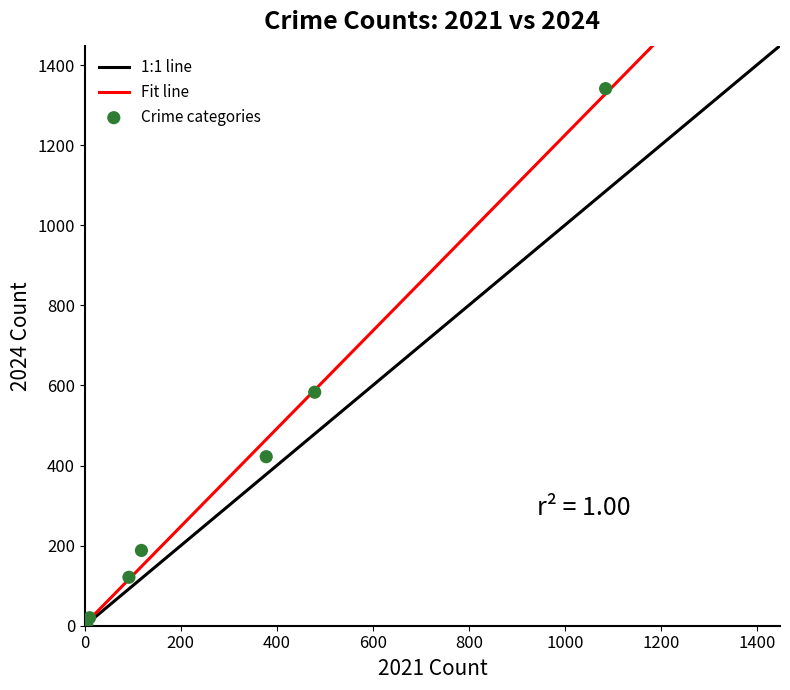

What Y value in the scatter plot is closest to 671?

583